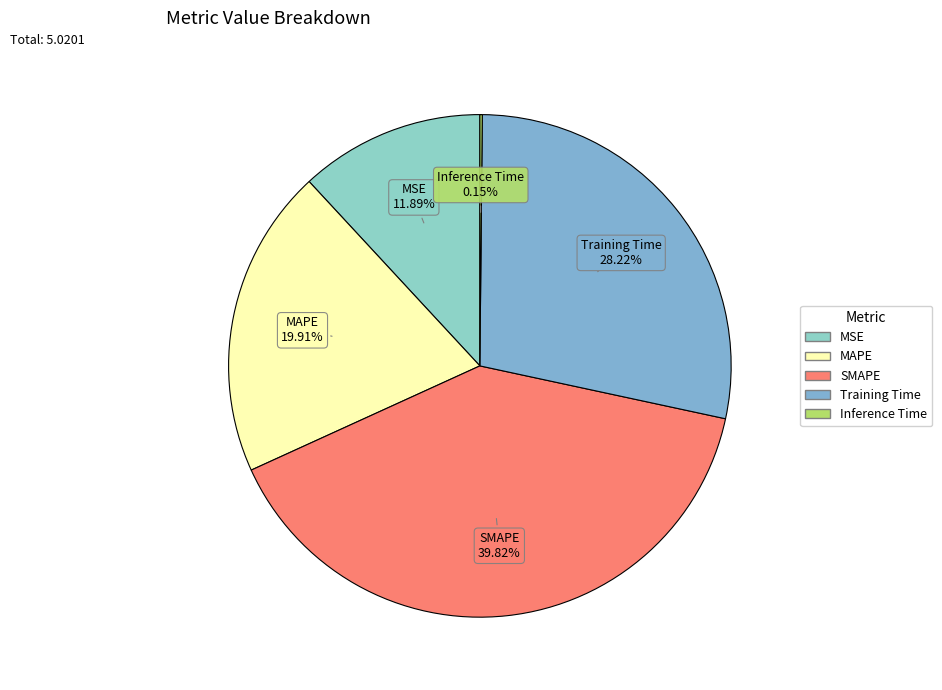

Which category has the biggest portion of the pie?

SMAPE